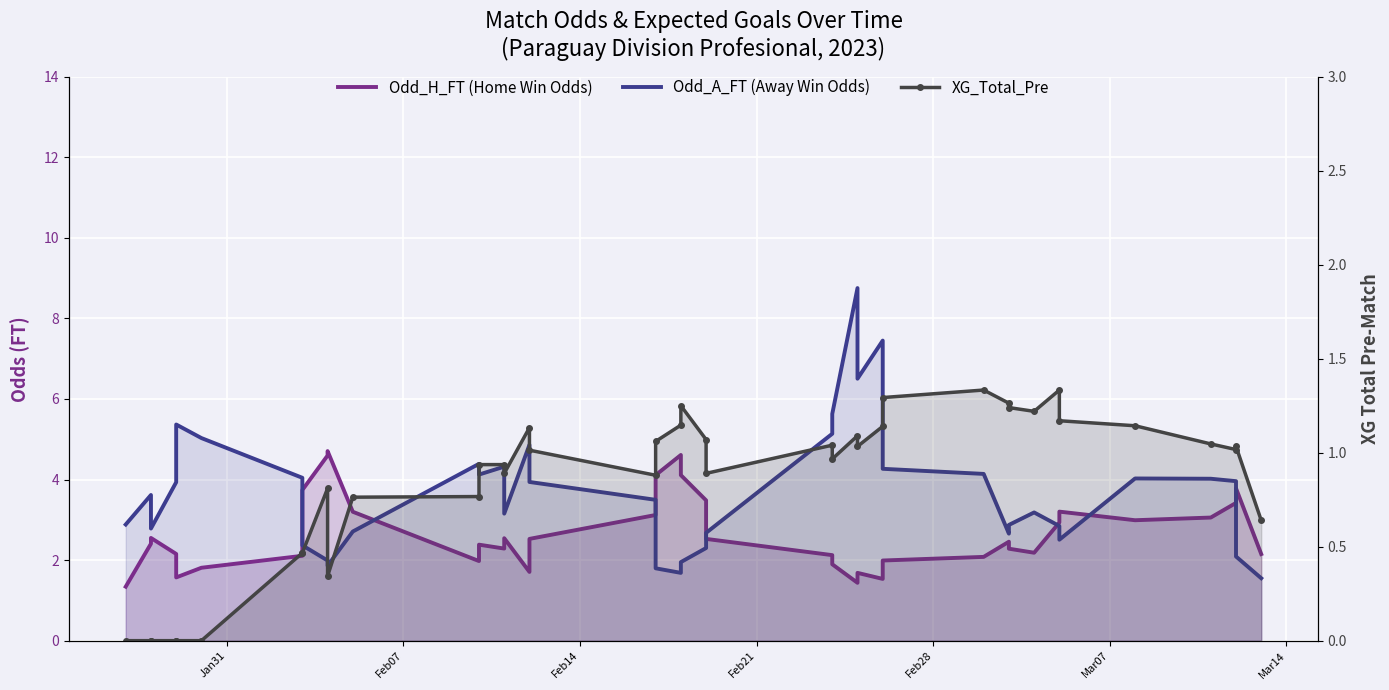

What are all the series names shown in the legend?

Odd_H_FT (Home Win Odds), Odd_A_FT (Away Win Odds), XG_Total_Pre